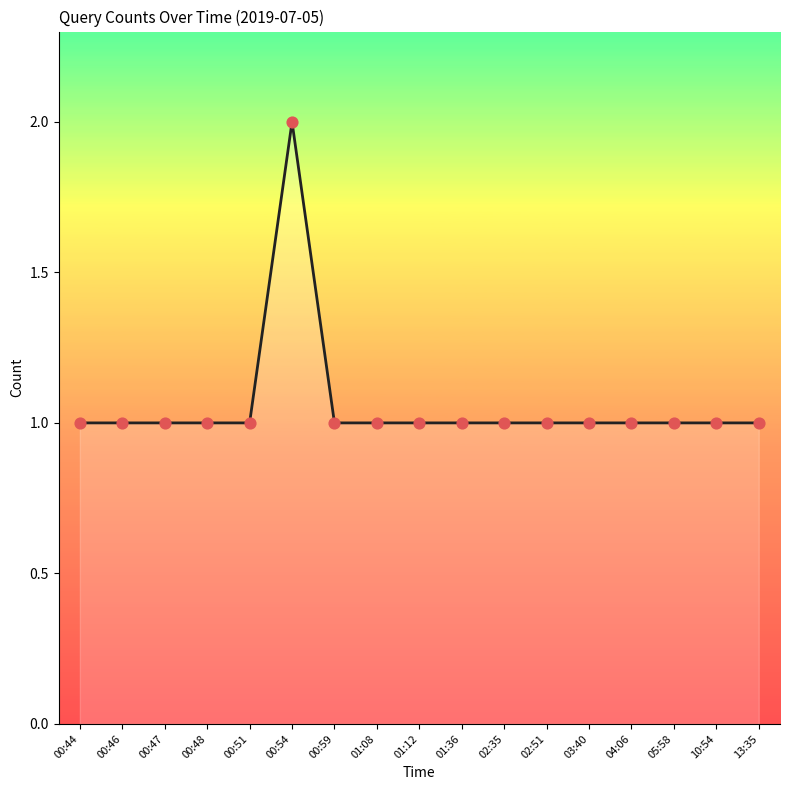

What is the ratio of the value at 00:48 to the value at 00:54?

0.5